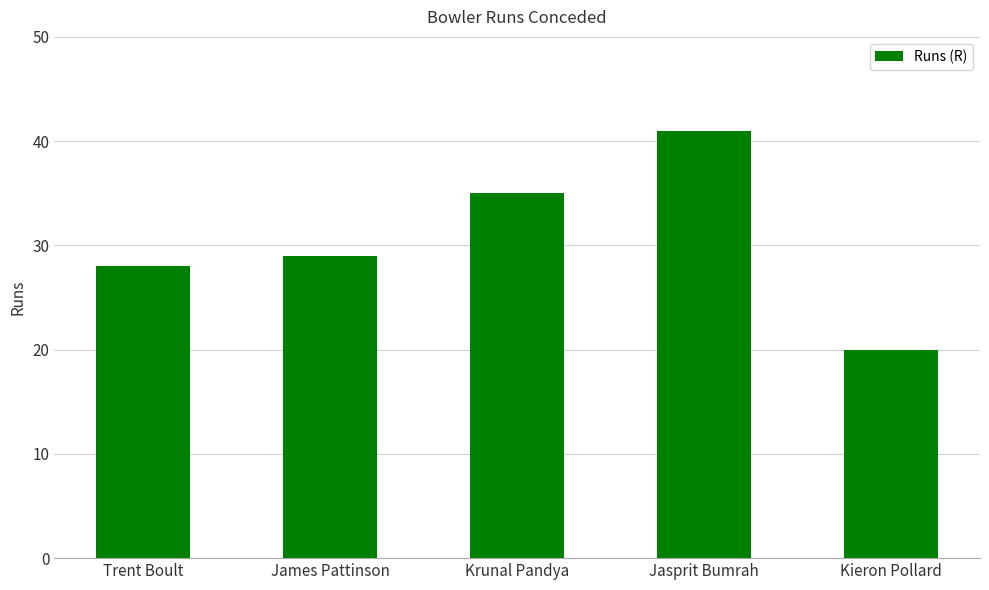

Rank the categories by value from highest to lowest.

Jasprit Bumrah, Krunal Pandya, James Pattinson, Trent Boult, Kieron Pollard